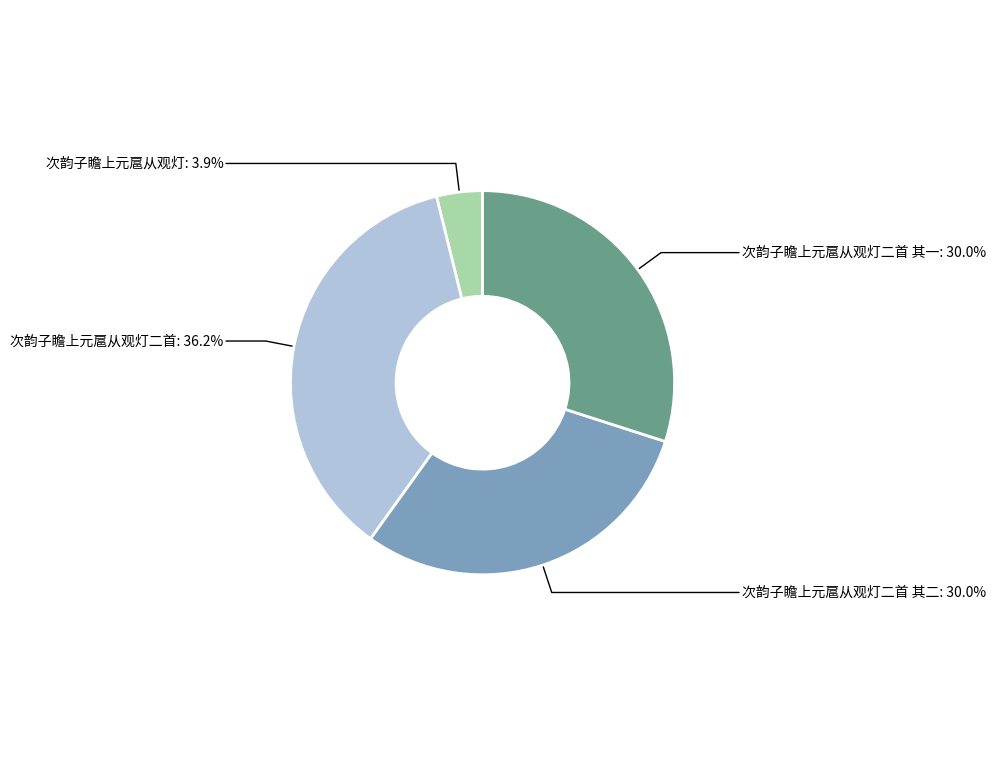

What is the total percentage of 次韵子瞻上元扈从观灯二首 其一 and 次韵子瞻上元扈从观灯二首 其二?

59.9%